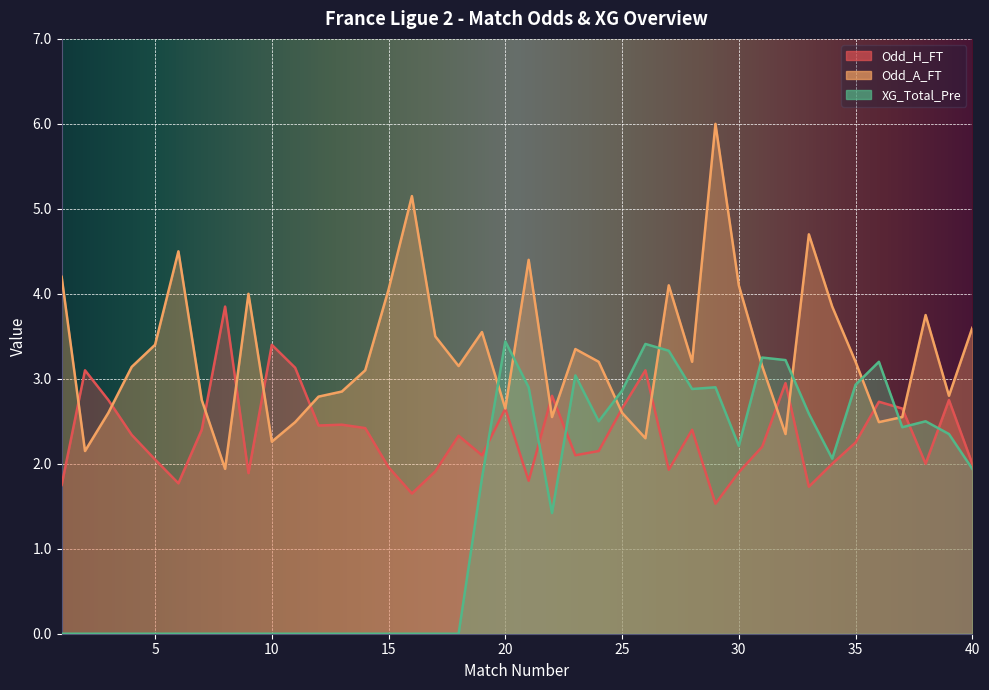

Is the value of Odd_A_FT at 6 greater than the value of Odd_H_FT at 2?

Yes